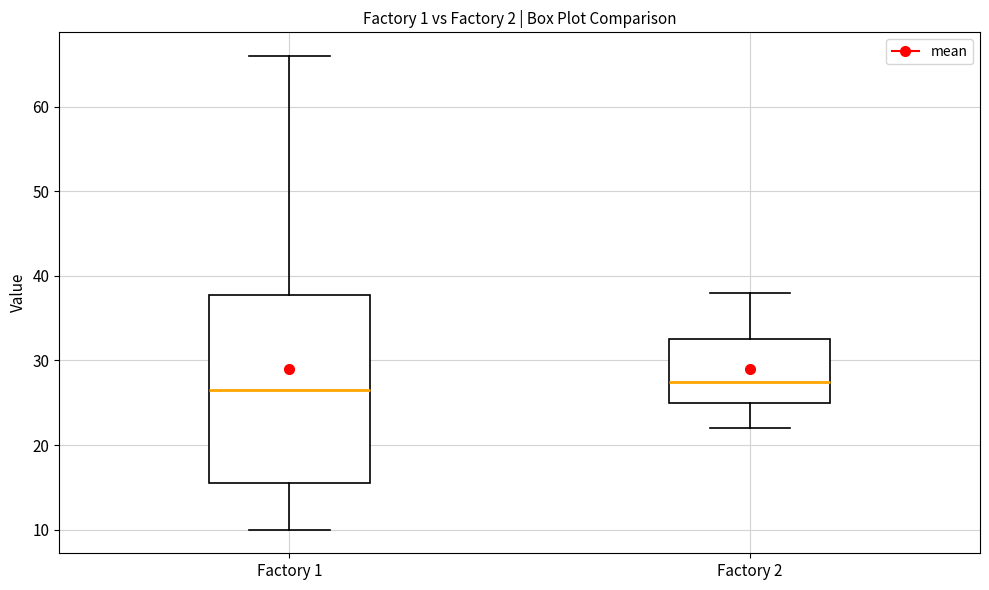

Which box is the tallest, from its lower edge to its upper edge?

Factory 1